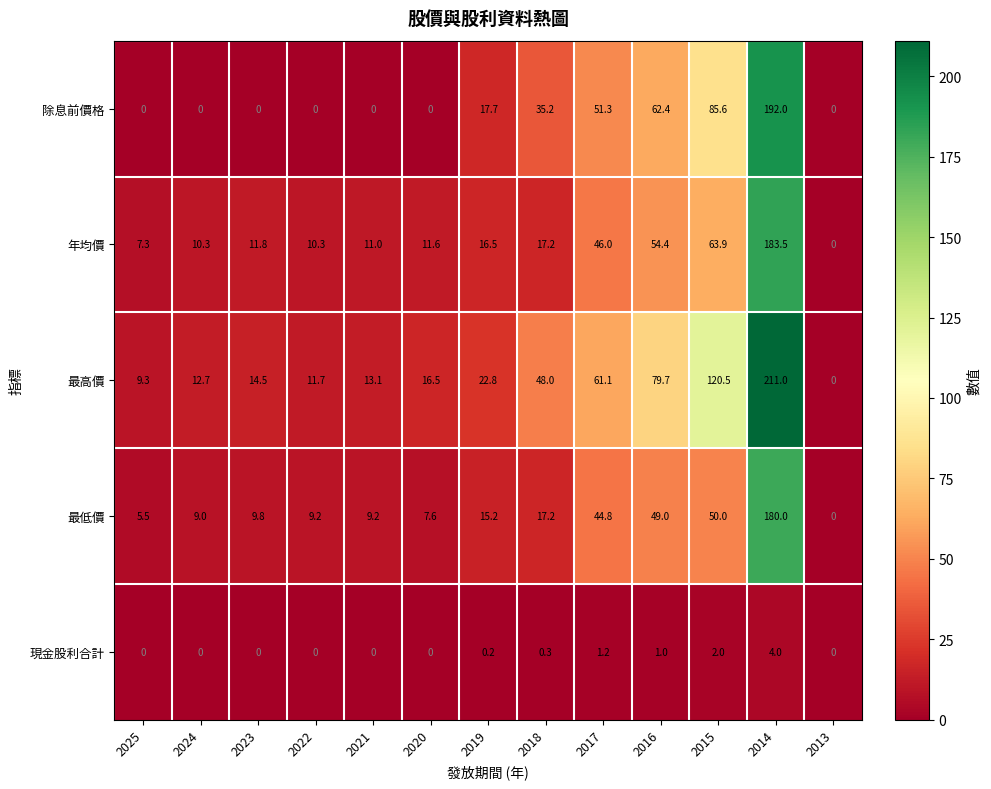

What is the difference between the maximum and minimum values in the 最低價 series?

180.0